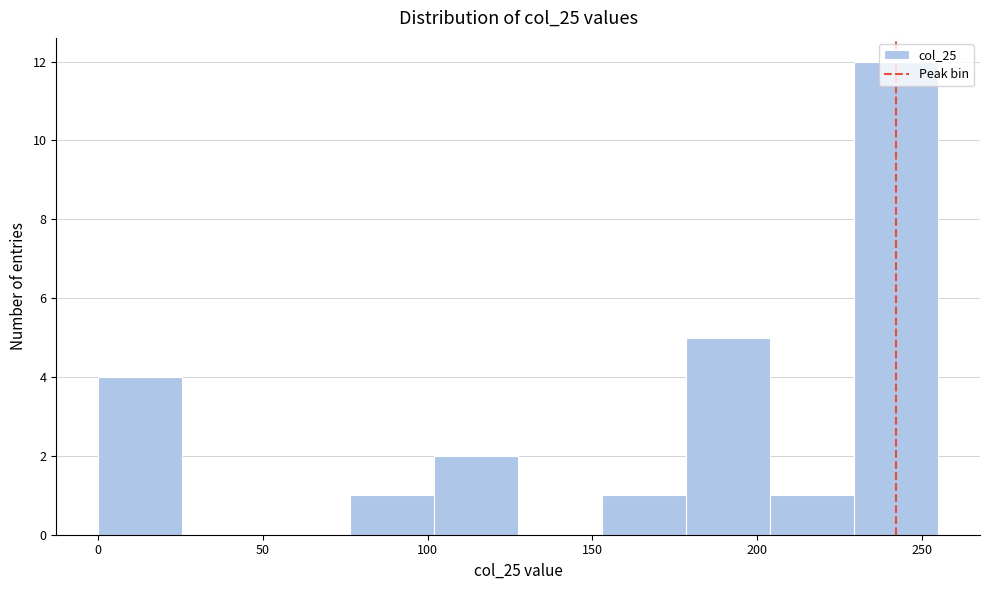

How tall is the bar that spans 229.5 to 255.0 on the x-axis? Neither the bar edges nor the heights are printed on the chart, so give them approximately, as read against the axes.

12